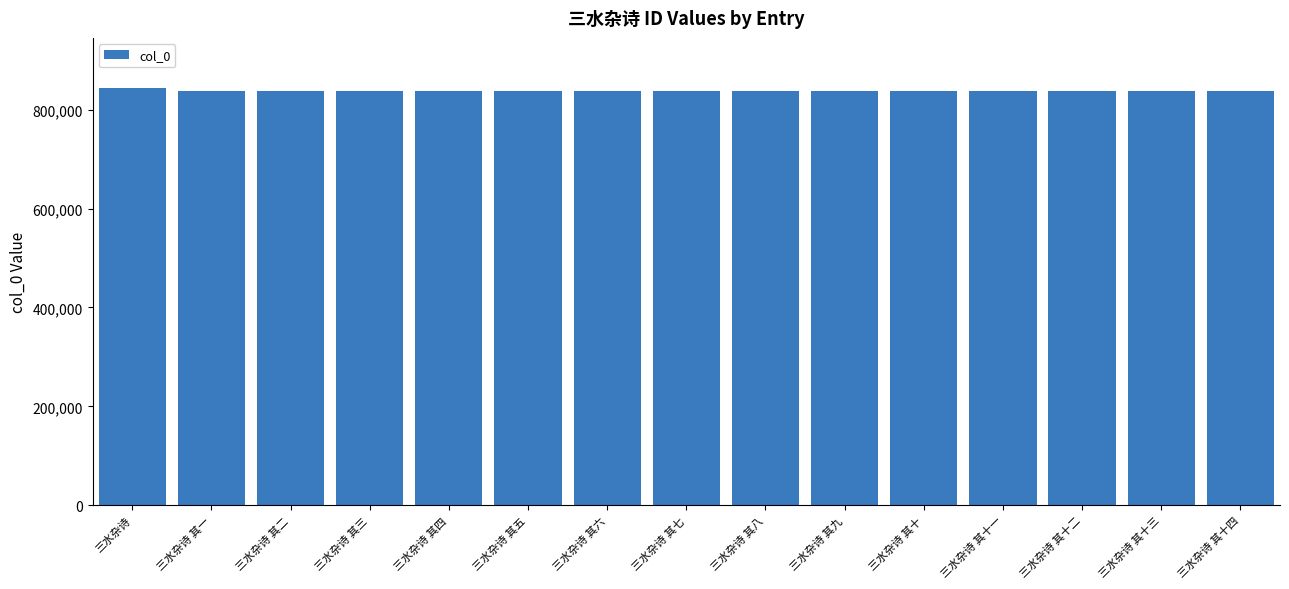

True or false: the data shows 1277648 at 三水杂诗 其六.

False